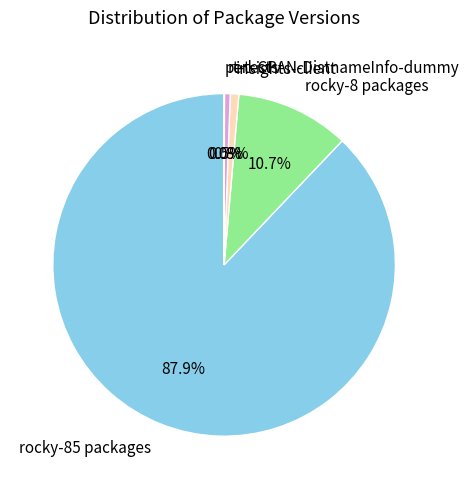

Which category has the biggest portion of the pie?

rocky-85 packages